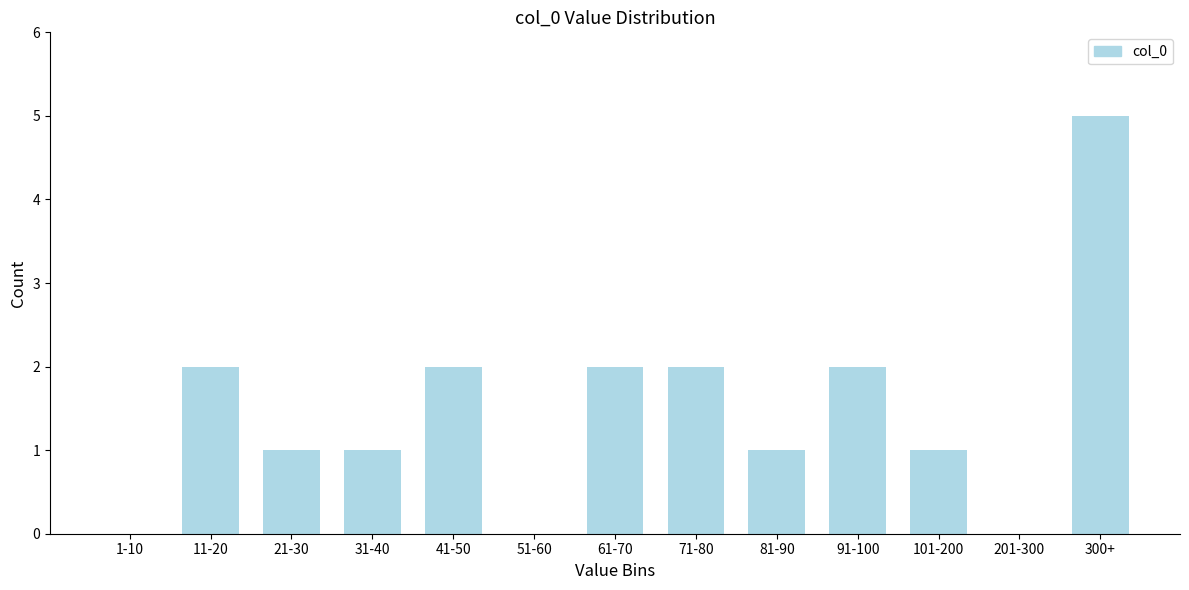

Reading right to left, list all the values displayed in this chart.

300+=5	201-300=0	101-200=1	91-100=2	81-90=1	71-80=2	61-70=2	51-60=0	41-50=2	31-40=1	21-30=1	11-20=2	1-10=0